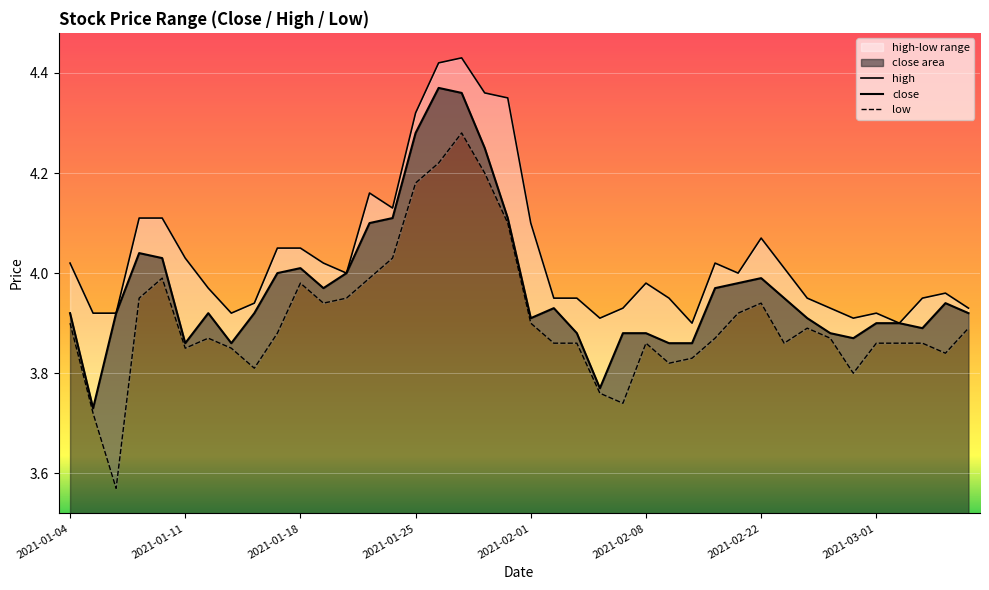

List the series in order of their overall mean, highest first.

high, close, low